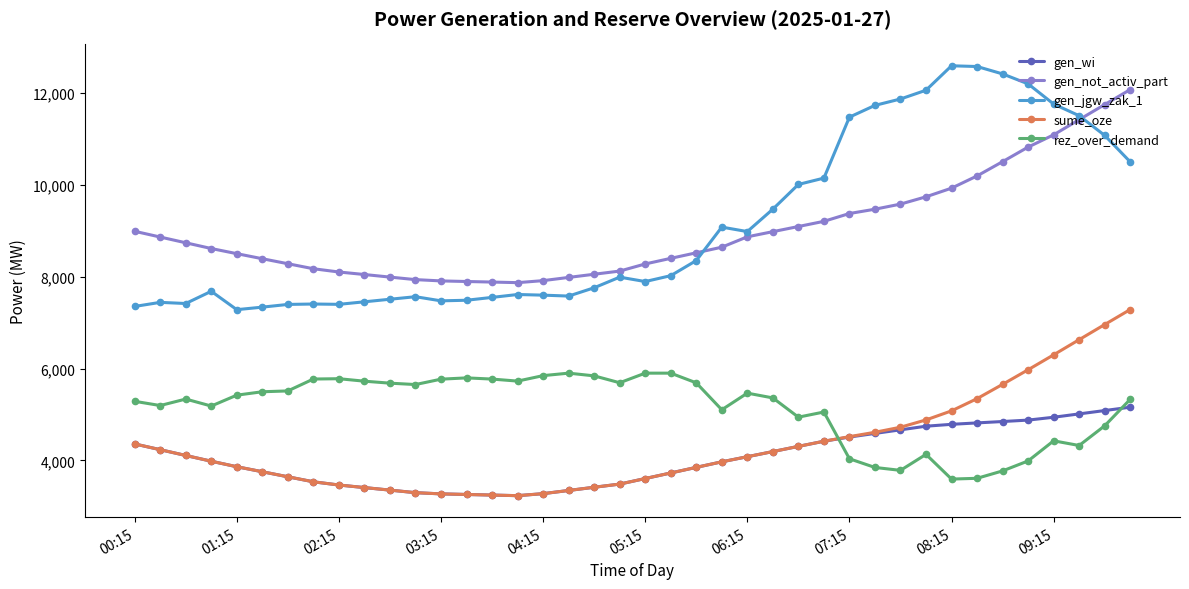

Which series has the largest total across all categories?

gen_jgw_zak_1